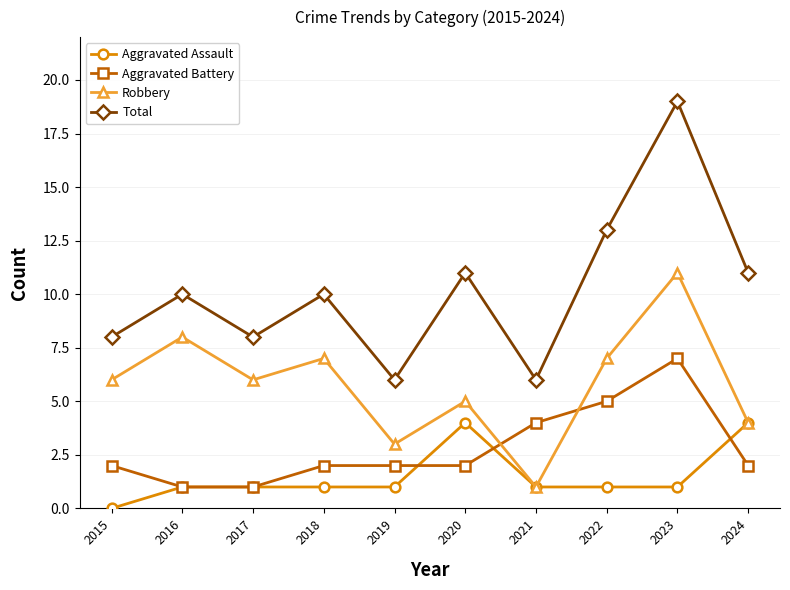

Is it true that Total equals 19 at 2020?

False